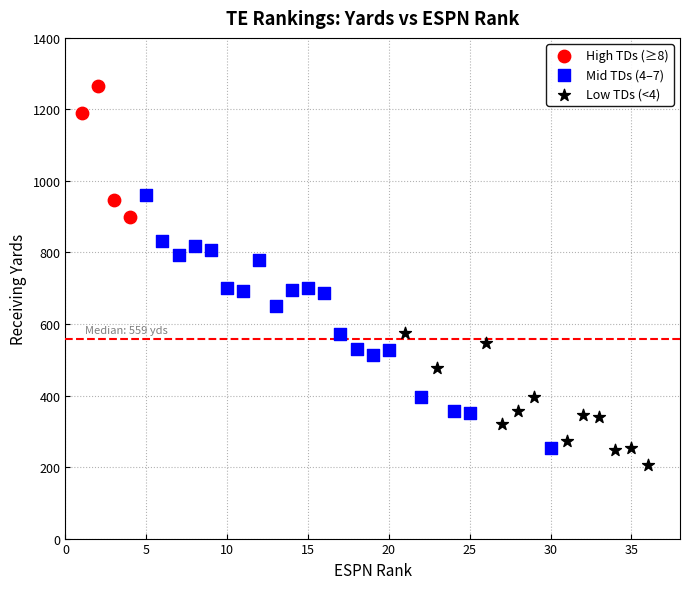

Which series reaches the maximum Y coordinate?

High TDs (≥8)